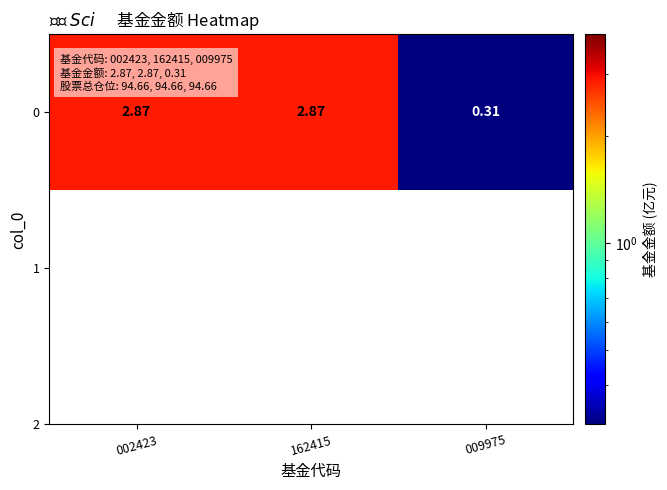

Between 162415 and 002423, which is larger?

162415